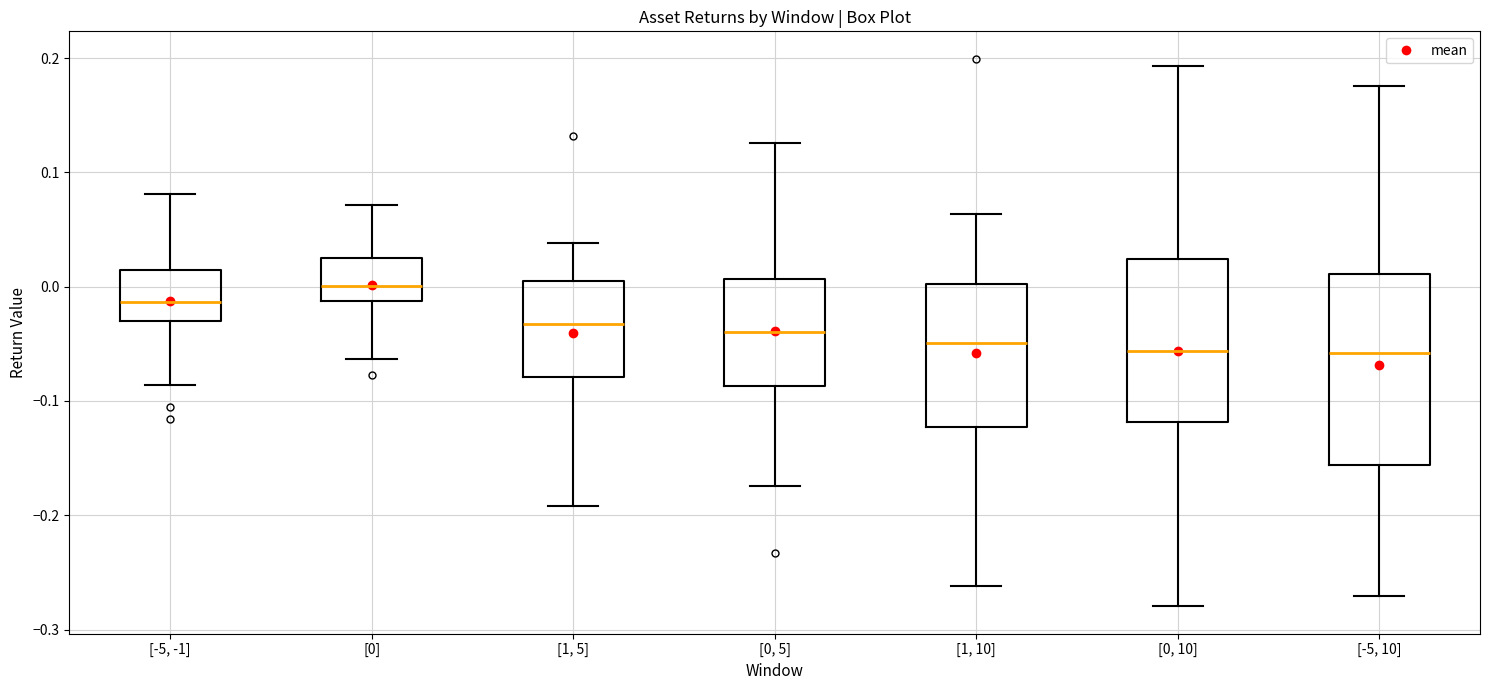

Where does the median line of the box for [-5, 10] sit on the y-axis? The values are not printed on the chart, so give them approximately, as read against the axis.

-0.06